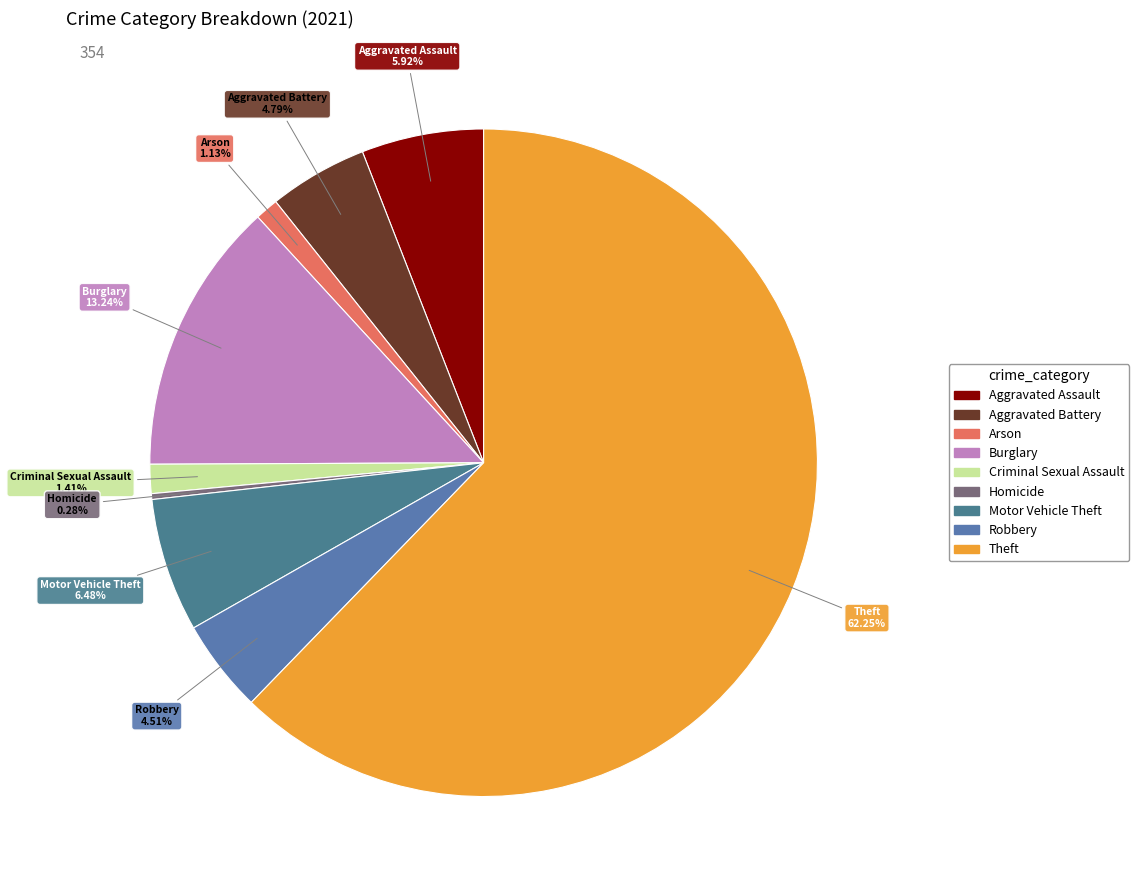

True or false: Aggravated Assault accounts for 17% of the total.

False